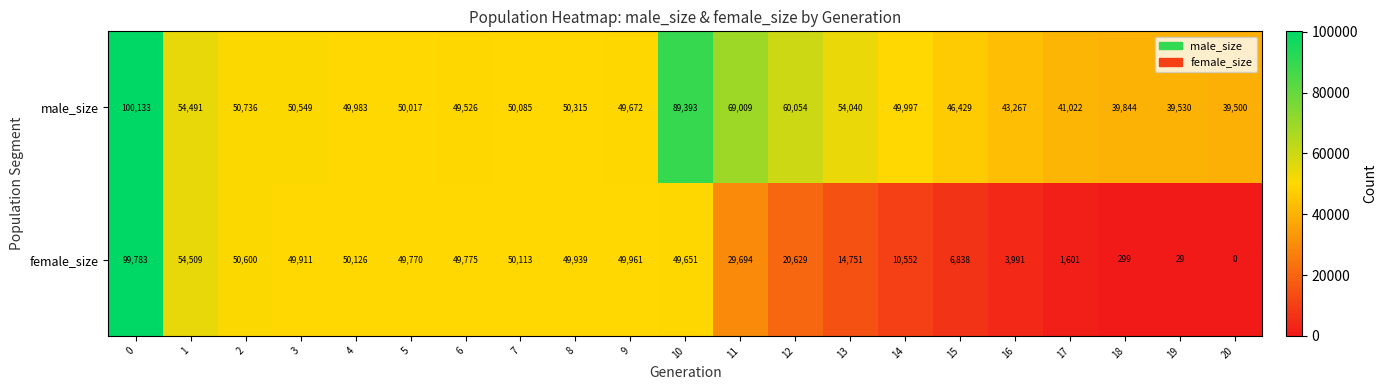

Count the number of categories in the chart.

21